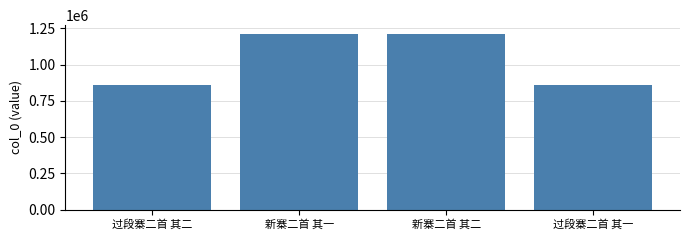

Approximately how many times larger is the value at 过段寨二首 其二 compared to 新寨二首 其一?

0.7